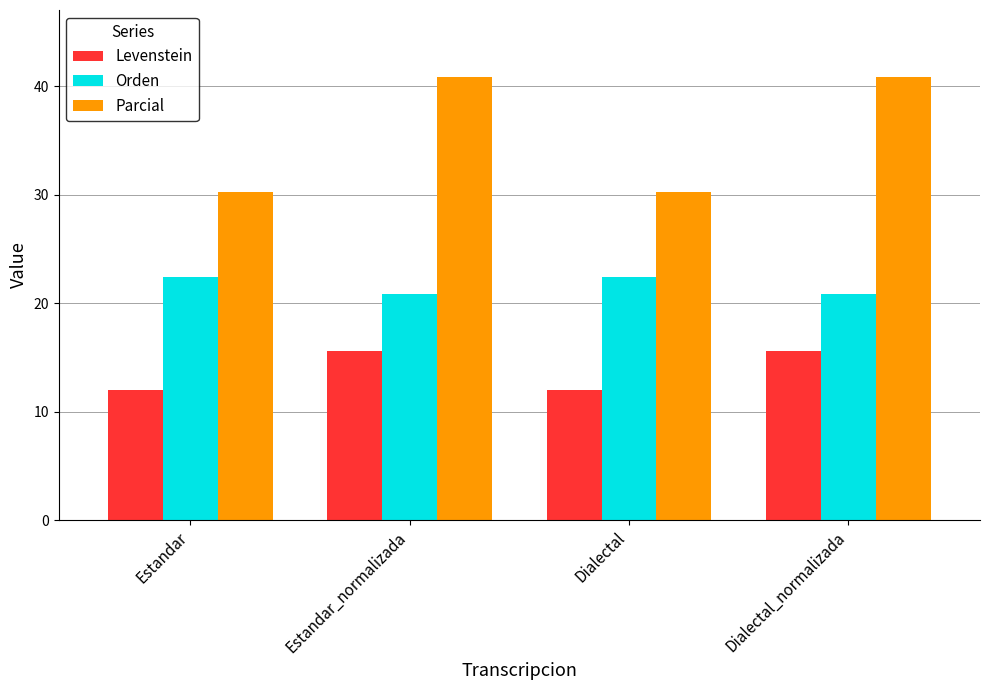

Rank the series by their average value, from highest to lowest.

Parcial, Orden, Levenstein